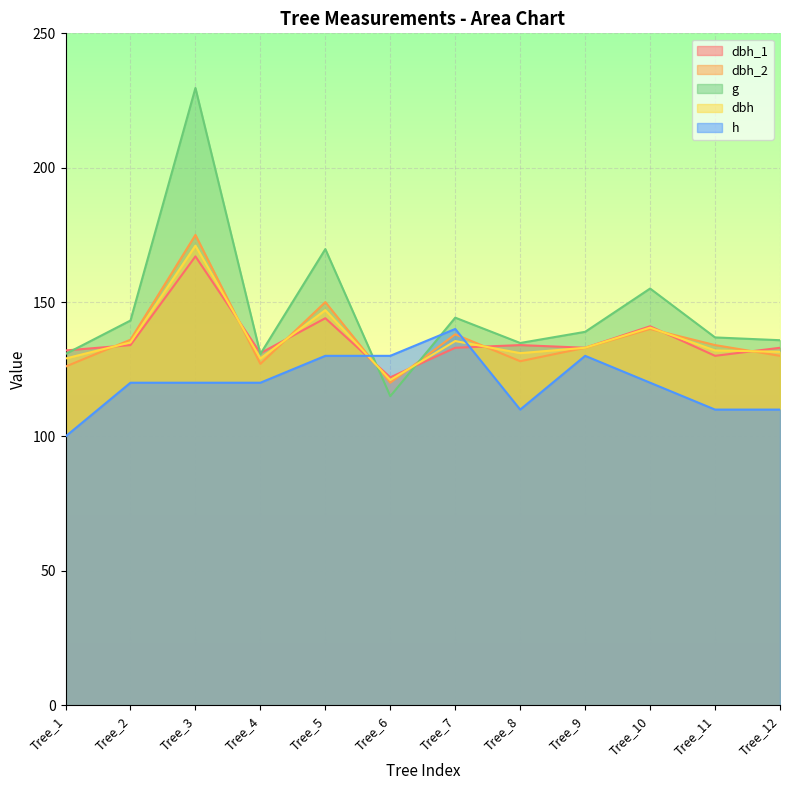

What is the spread (max minus min) of values at Tree_2?

23.1